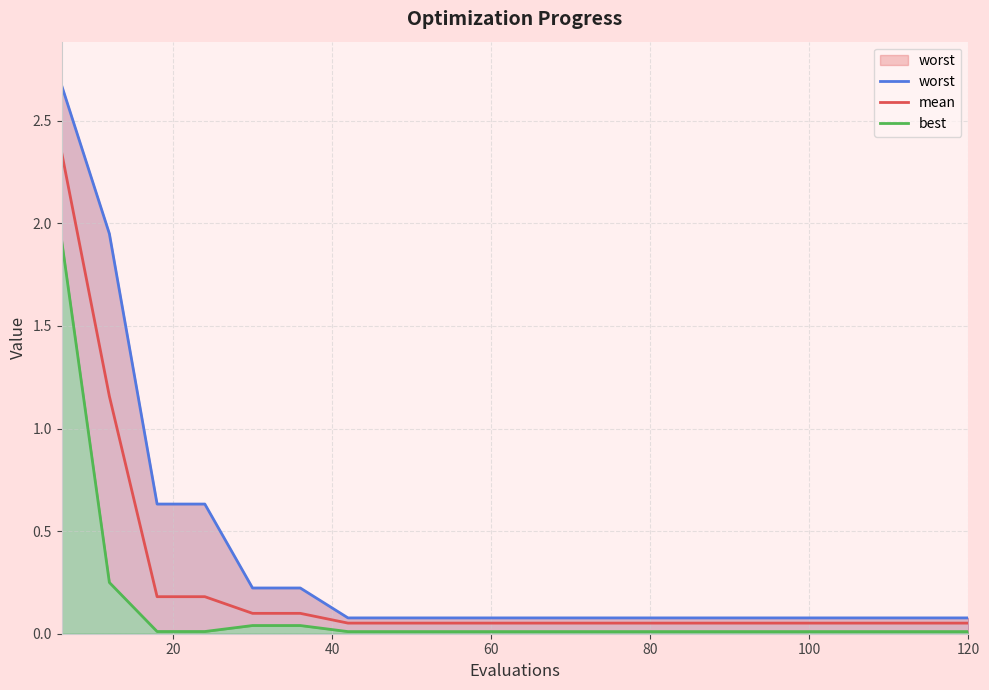

What is the difference between the second highest and second lowest values in the mean series?

1.1